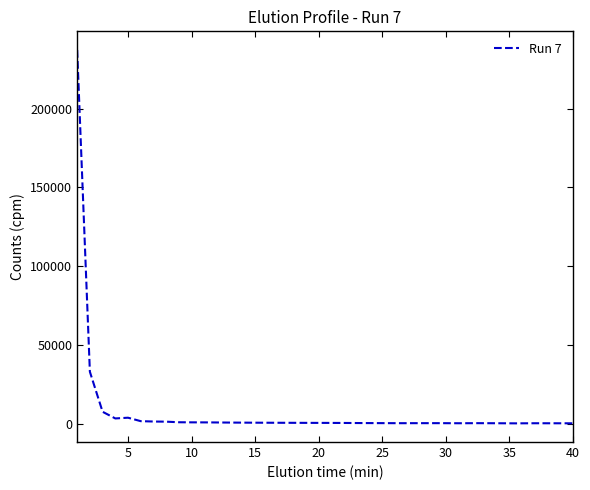

What is the maximum value shown in the chart?

237263.3